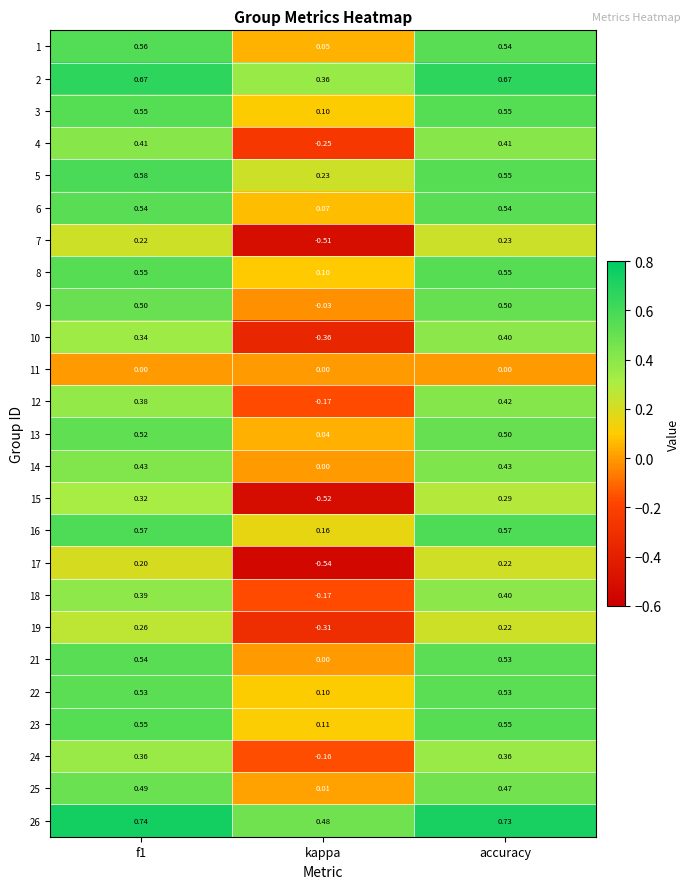

Where is 25 nearest to the value 0?

kappa